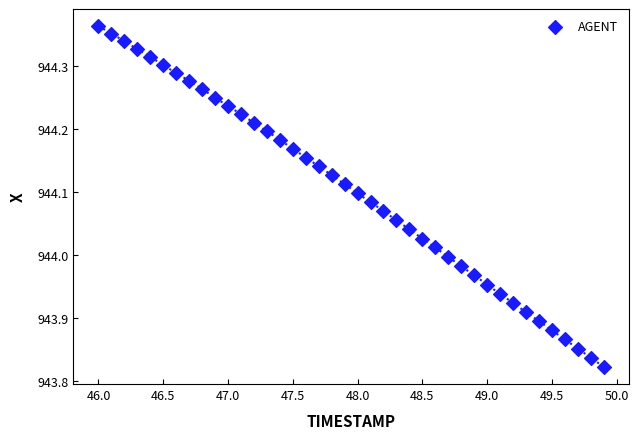

What is the range of Y values (max minus min)?

0.5